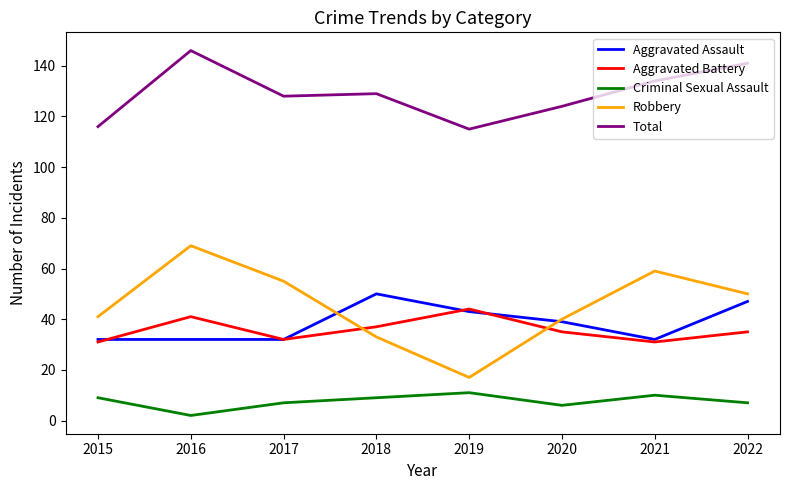

What is the maximum value shown in the chart?

146